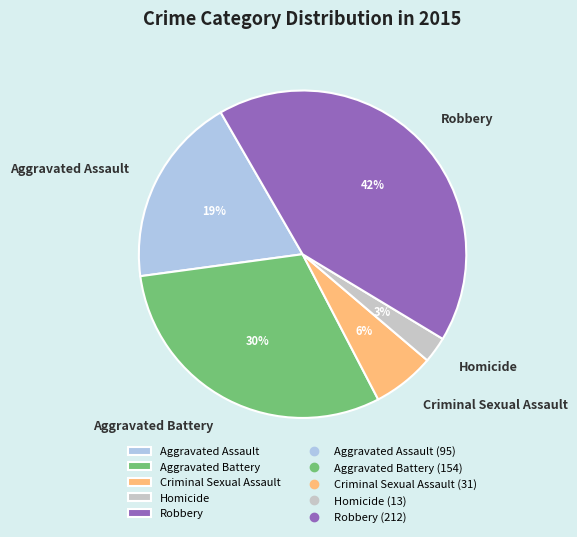

How many segments does this pie chart have?

5